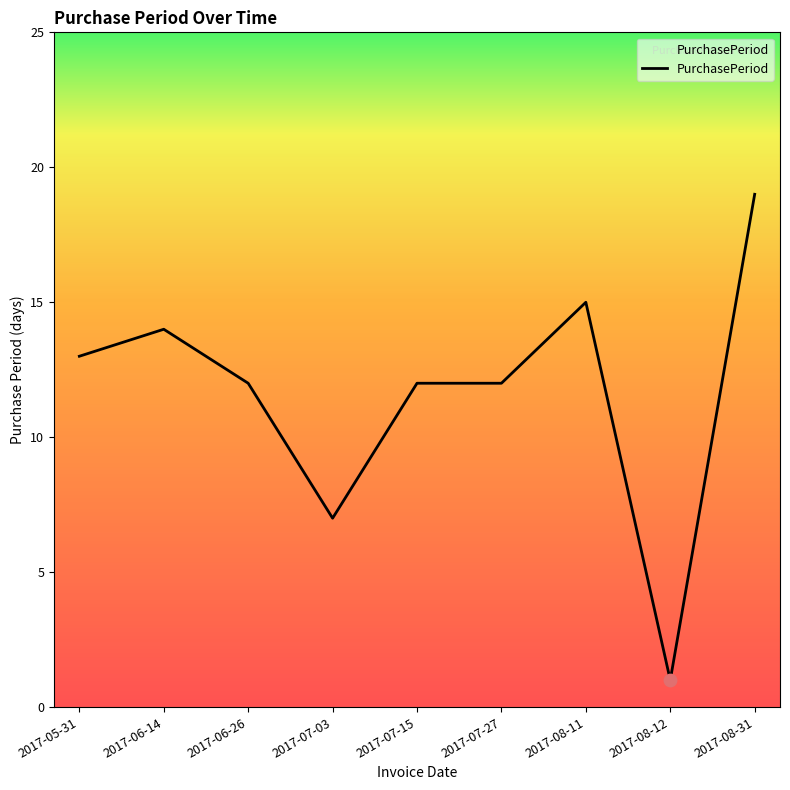

Which has a higher value, 2017-06-26 or 2017-08-12?

2017-06-26